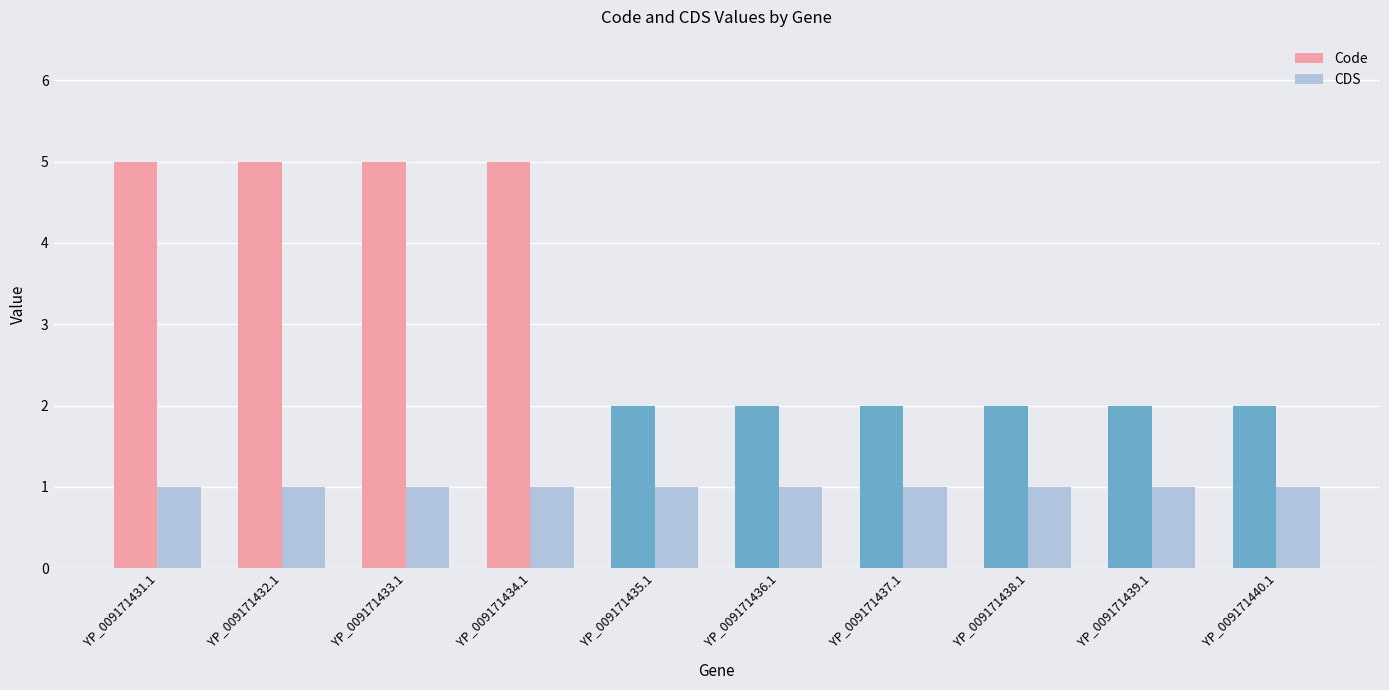

Is the value of Code at YP_009171436.1 greater than the value of CDS at YP_009171433.1?

Yes